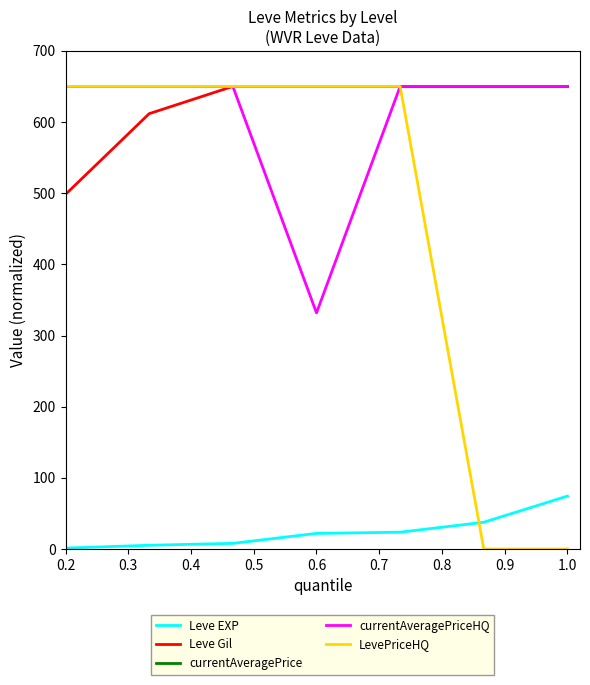

True or false: Leve EXP and Leve Gil intersect in this chart.

False